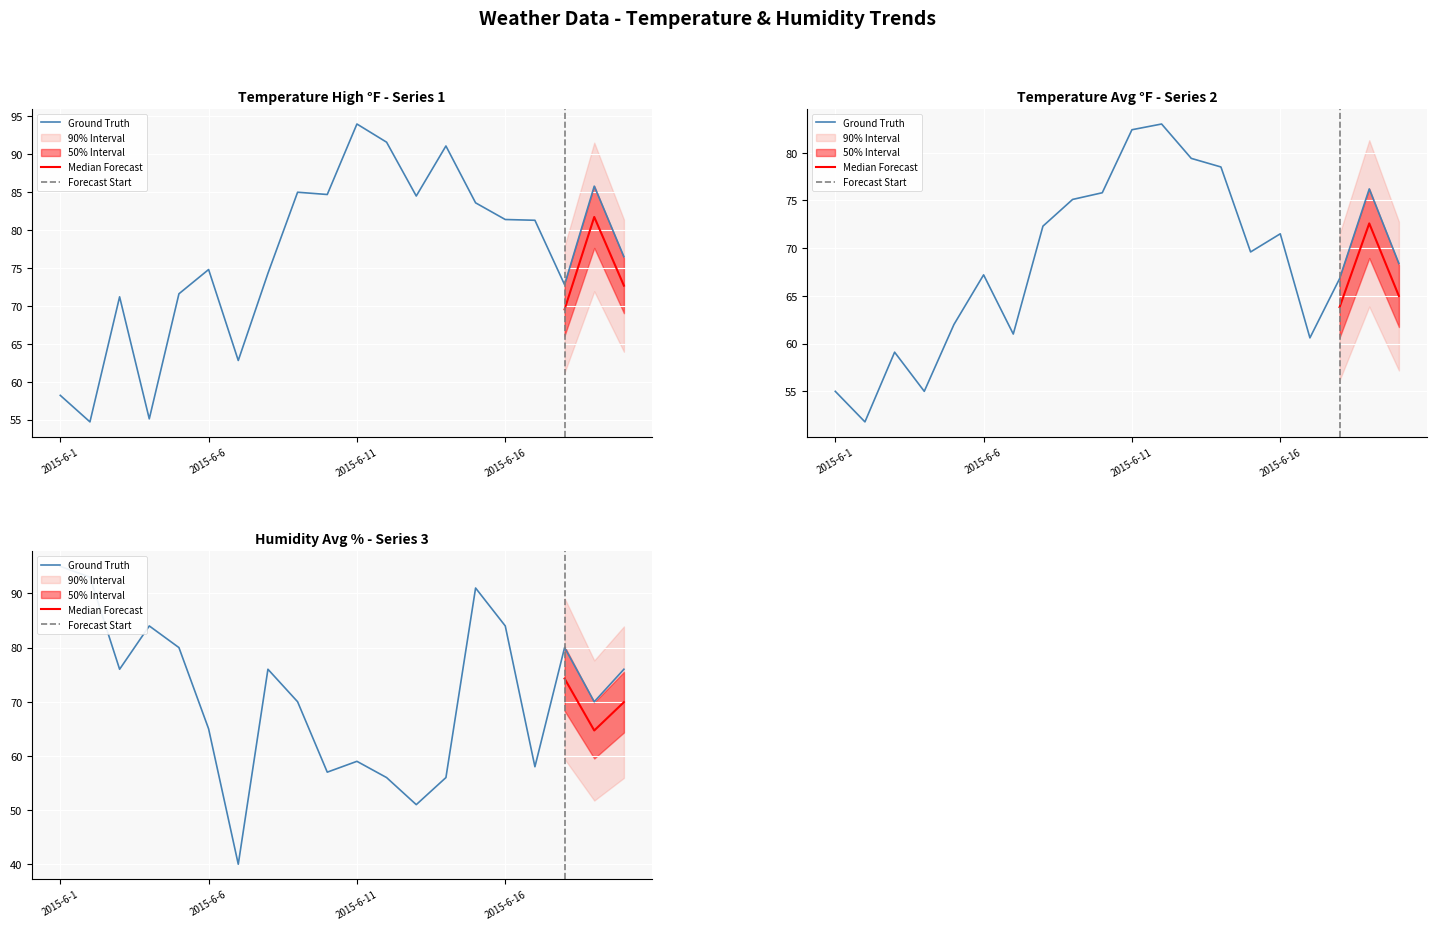

Which series ends up on top after the final intersection of TemperatureHighF and HumidityAvg?

TemperatureHighF